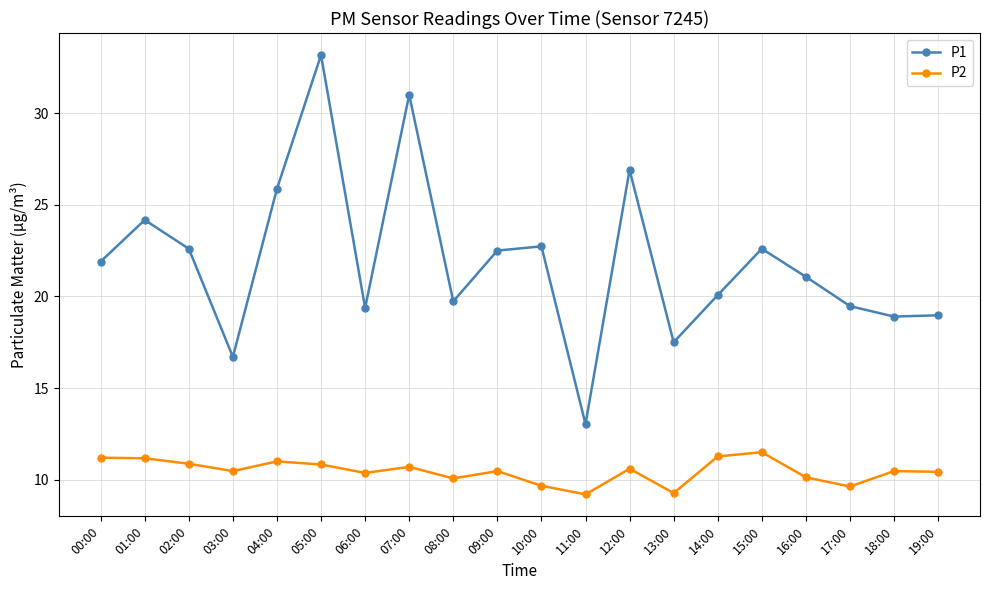

Which series changed the most between 04:00 and 07:00?

P1